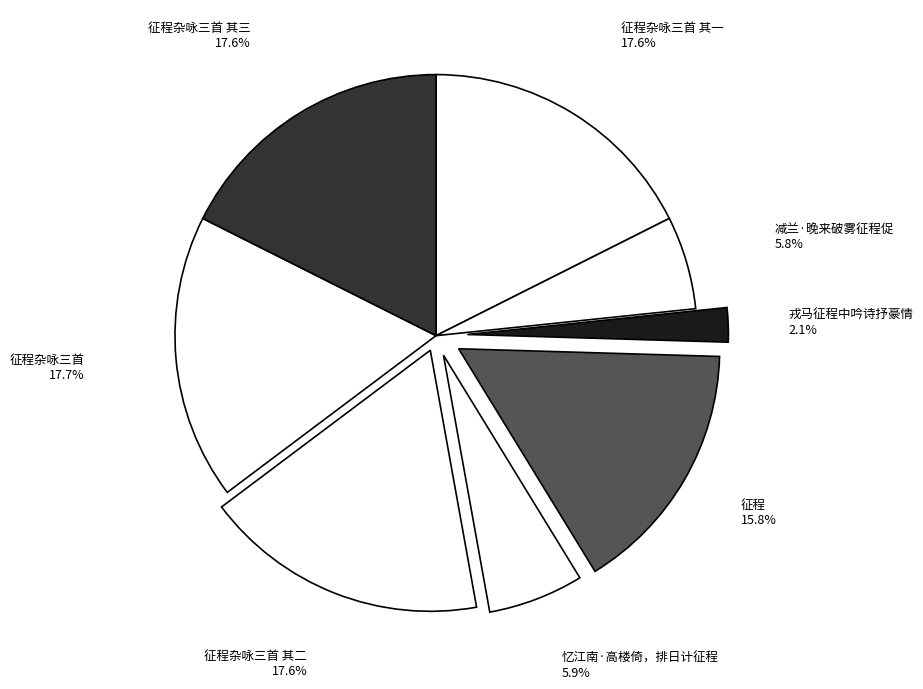

Rank the categories by value from highest to lowest.

征程杂咏三首, 征程杂咏三首 其三, 征程杂咏三首 其二, 征程杂咏三首 其一, 征程, 忆江南·高楼倚，排日计征程, 减兰·晚来破雾征程促, 戎马征程中吟诗抒豪情